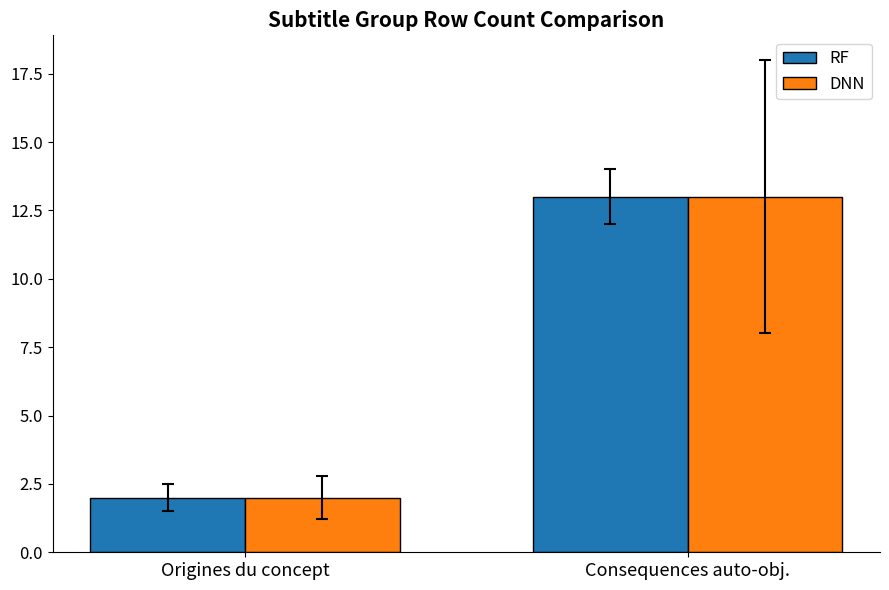

What is the maximum value shown in the chart?

13